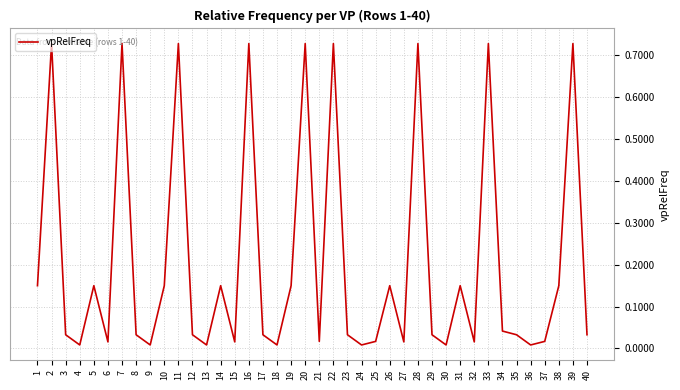

Which has a higher value, 21 or 5?

5